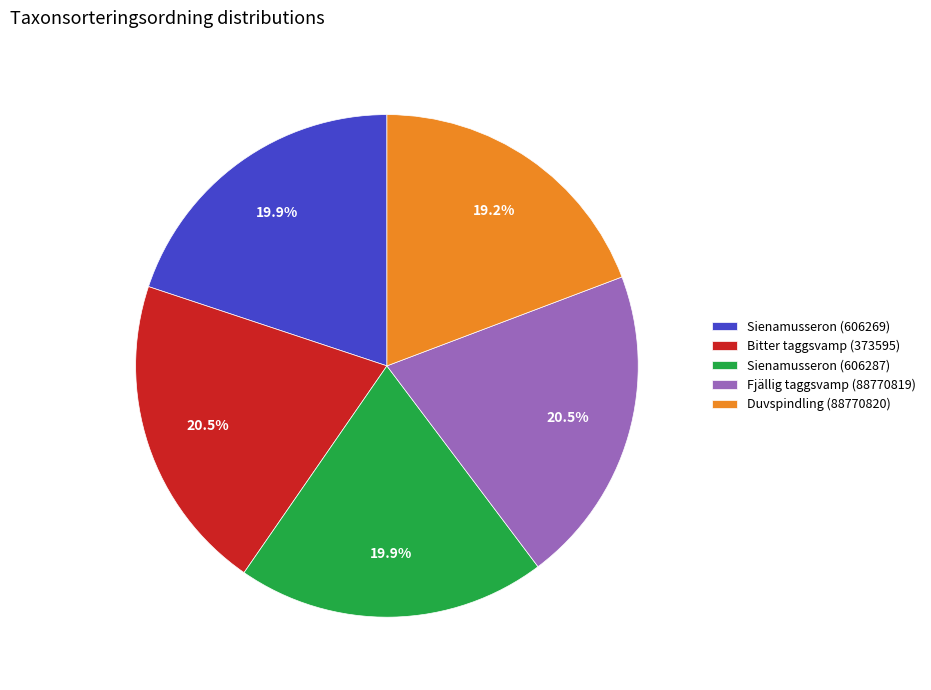

Which category has the smallest portion of the pie?

Duvspindling (88770820)